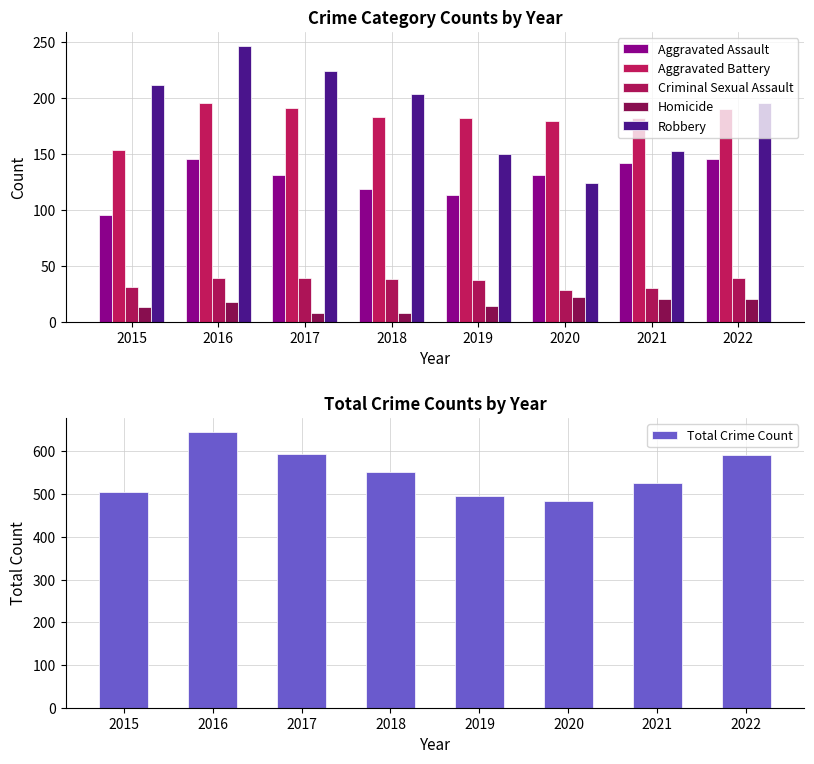

Rank the categories by Homicide value from lowest to highest.

2017, 2018, 2015, 2019, 2016, 2021, 2022, 2020